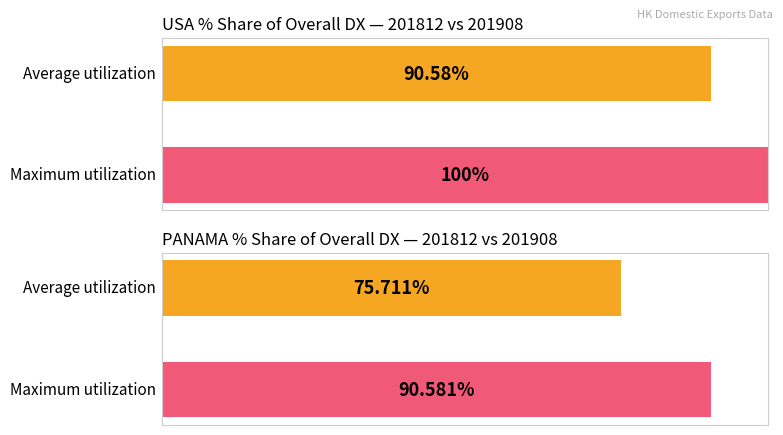

Does the chart contain stacked bars?

No